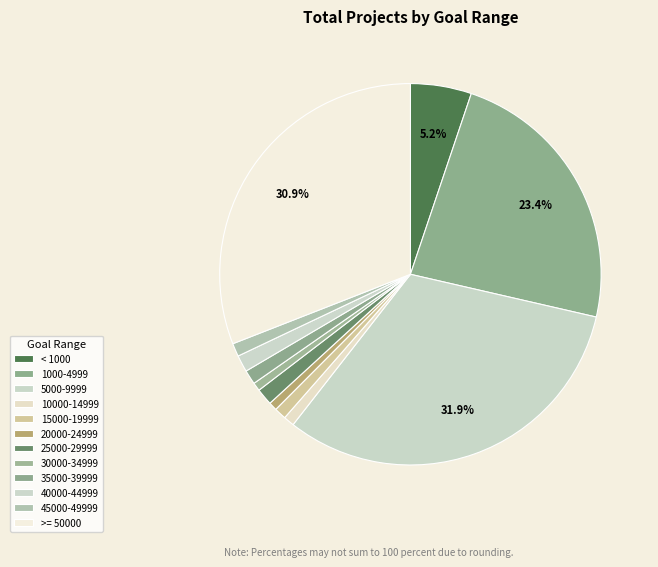

To the nearest percent, what is the average slice percentage?

8%